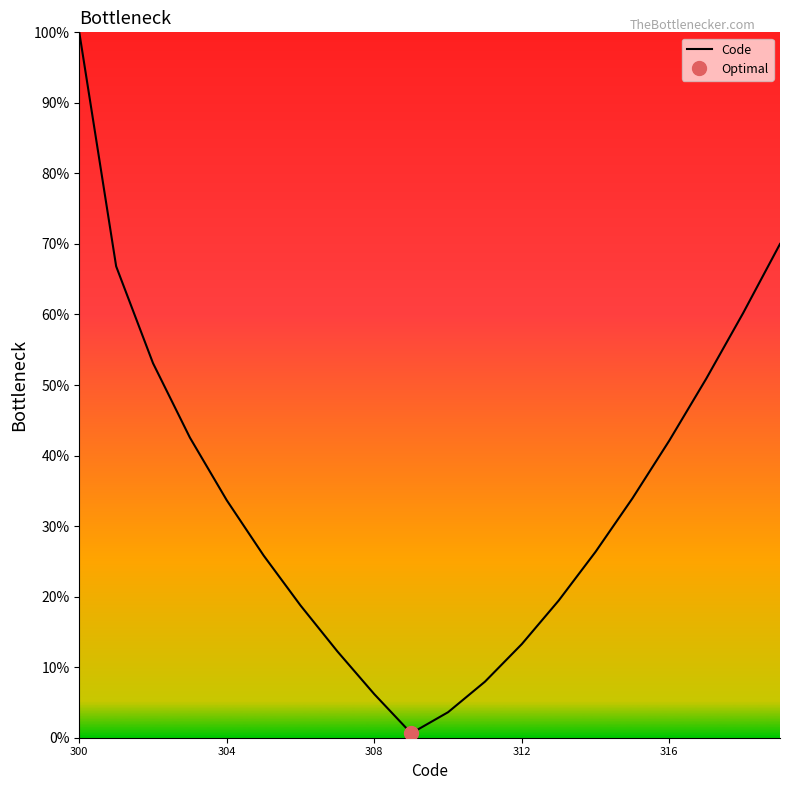

The value at 304 is 0.2. True or false?

False